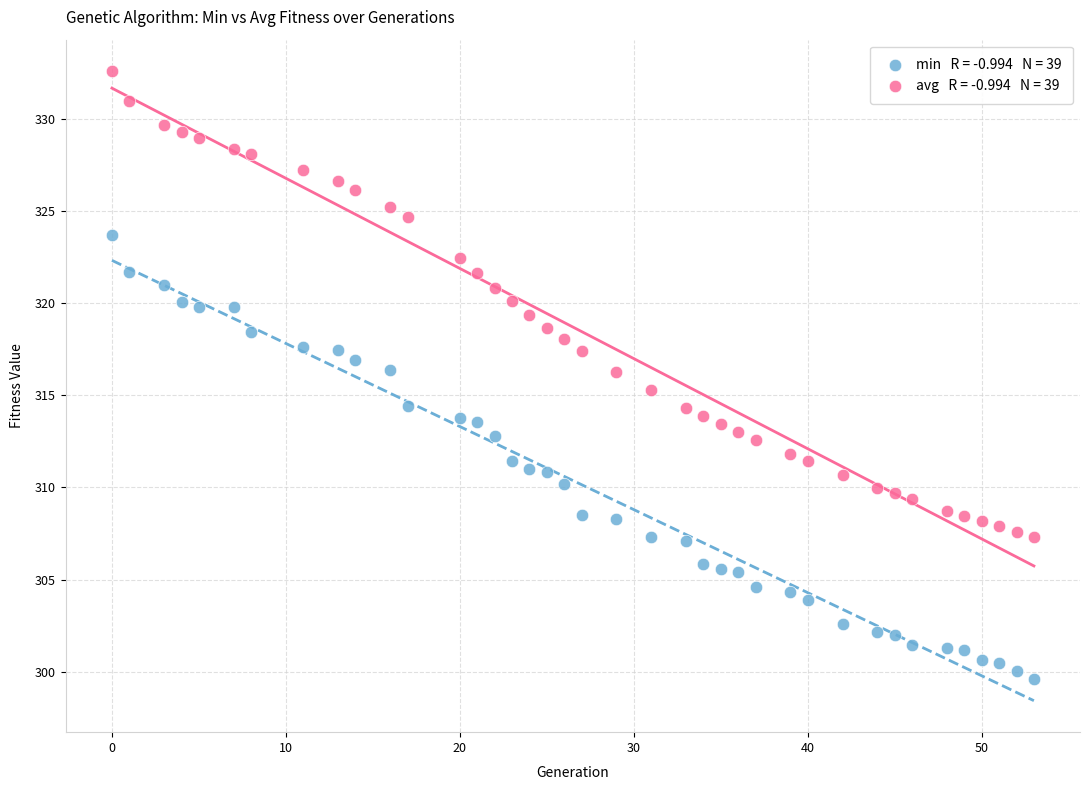

Across all data points, what is the range of Y values (max minus min)?

32.9